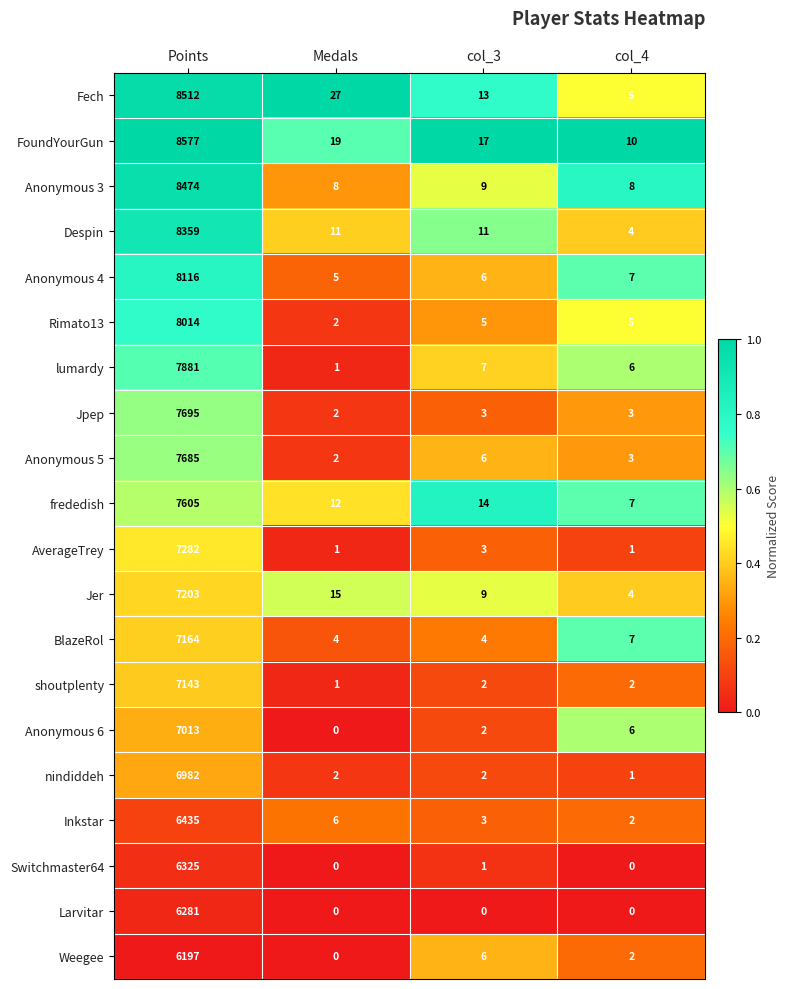

The frededish series shows 7605 at Points. True or false?

True